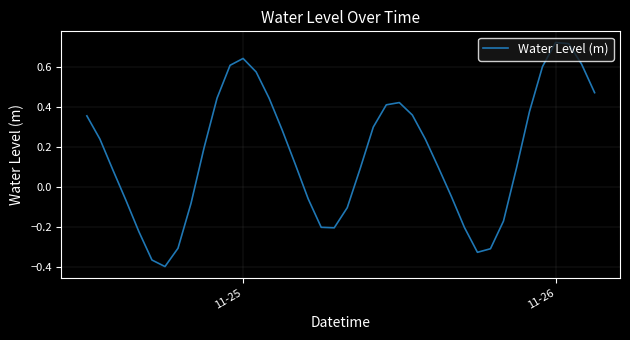

What is the difference between the maximum and minimum values?

1.1